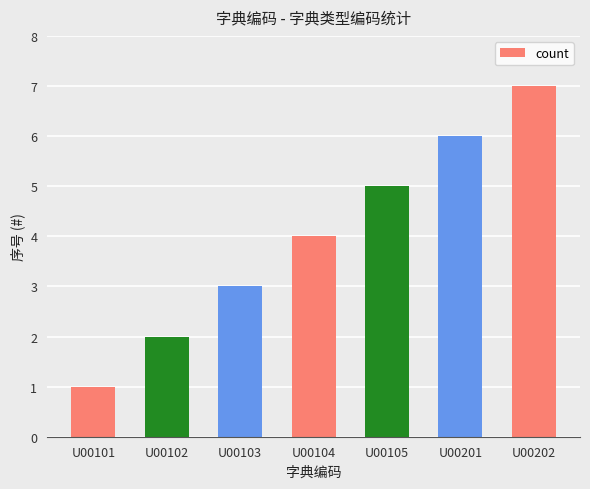

The value at U00105 is 7. True or false?

False